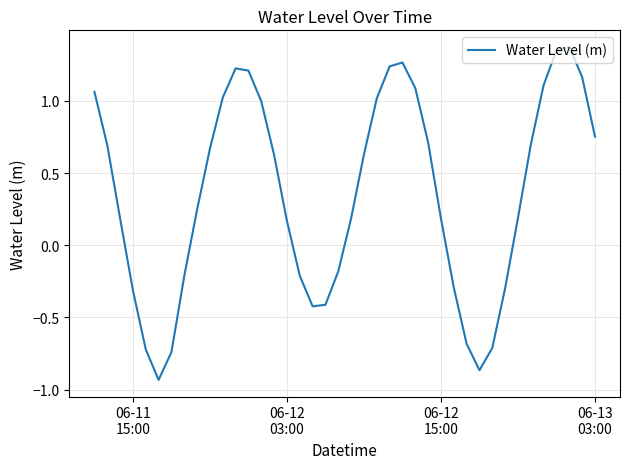

What is the difference between the maximum and minimum values?

2.3